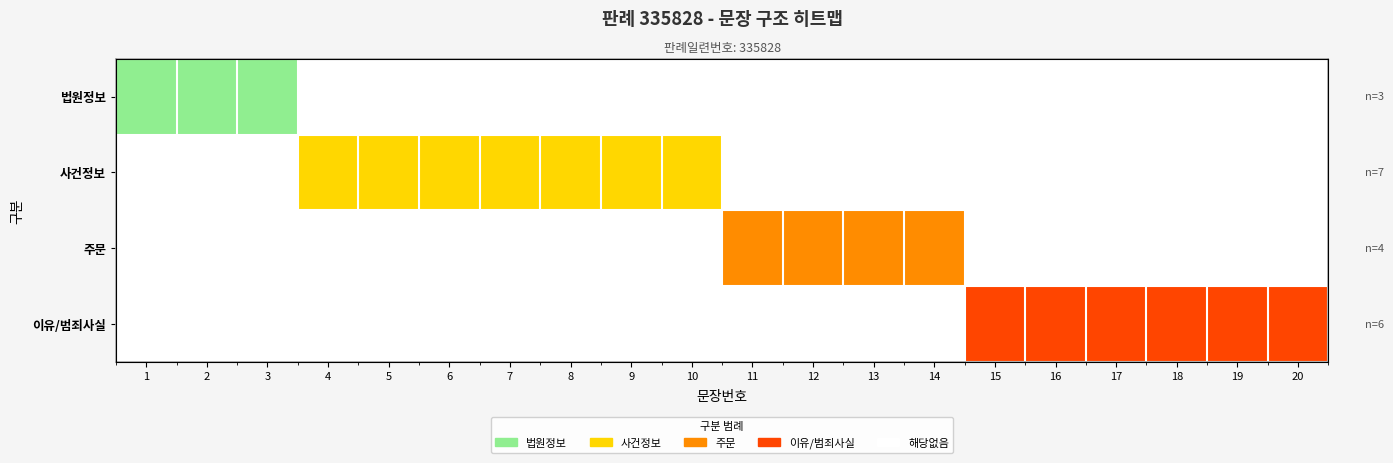

What is the spread (max minus min) of values at 4?

0.5